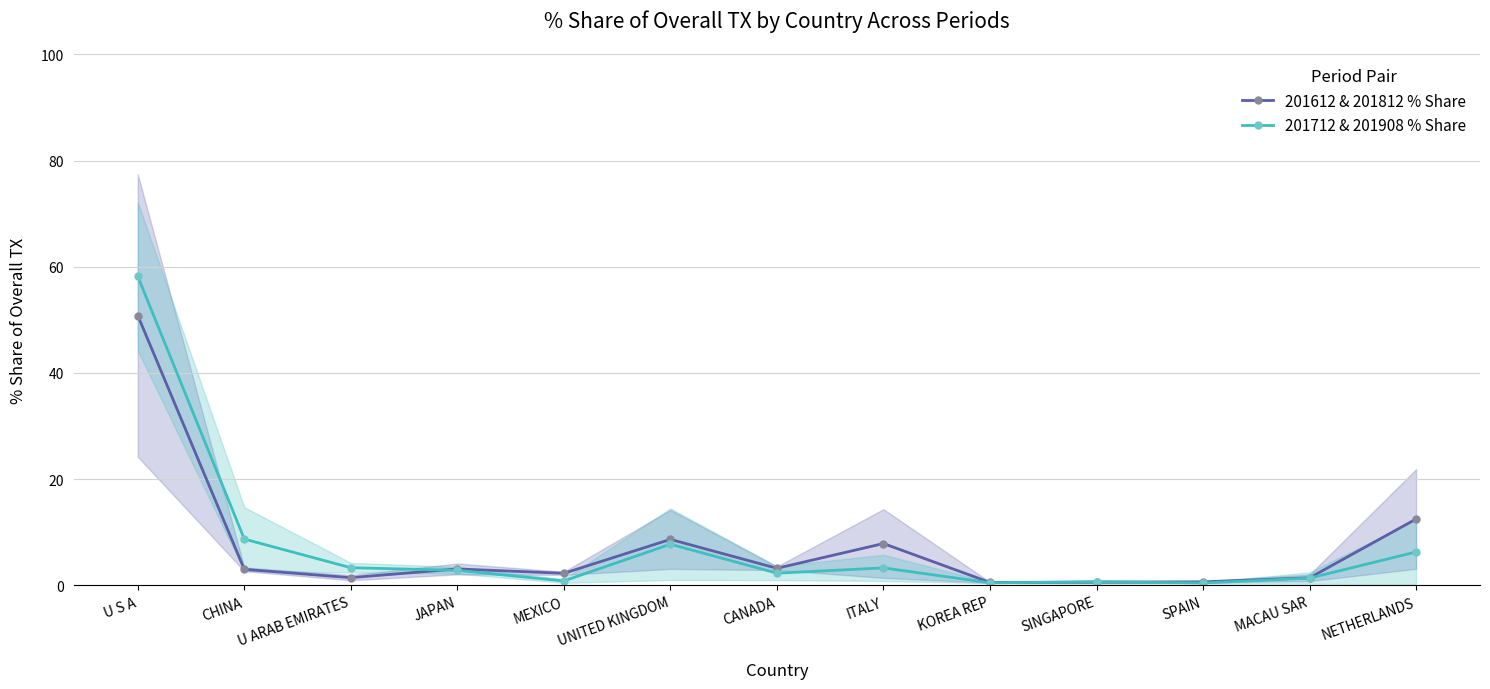

What is the label of the 3rd point from the right?

SPAIN